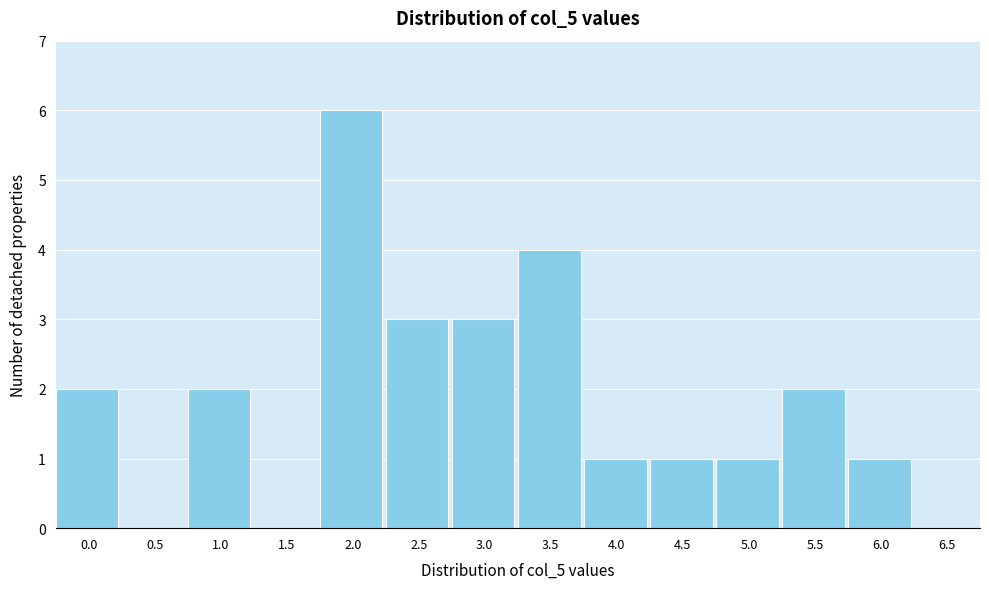

Reading left to right, transcribe all the data shown in this chart.

0.0=2	0.5=0	1.0=2	1.5=0	2.0=6	2.5=3	3.0=3	3.5=4	4.0=1	4.5=1	5.0=1	5.5=2	6.0=1	6.5=0